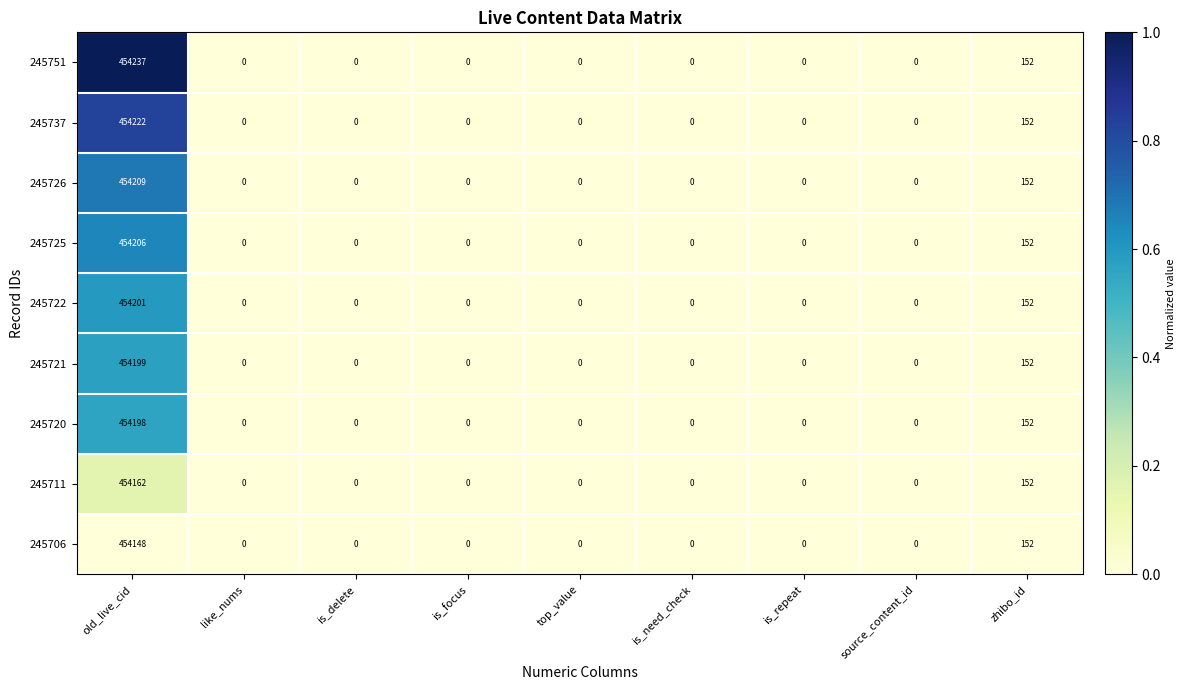

What is the greatest value displayed?

454237